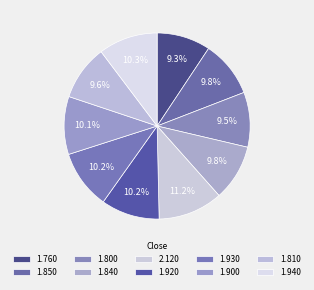

Count the number of slices in the pie.

10